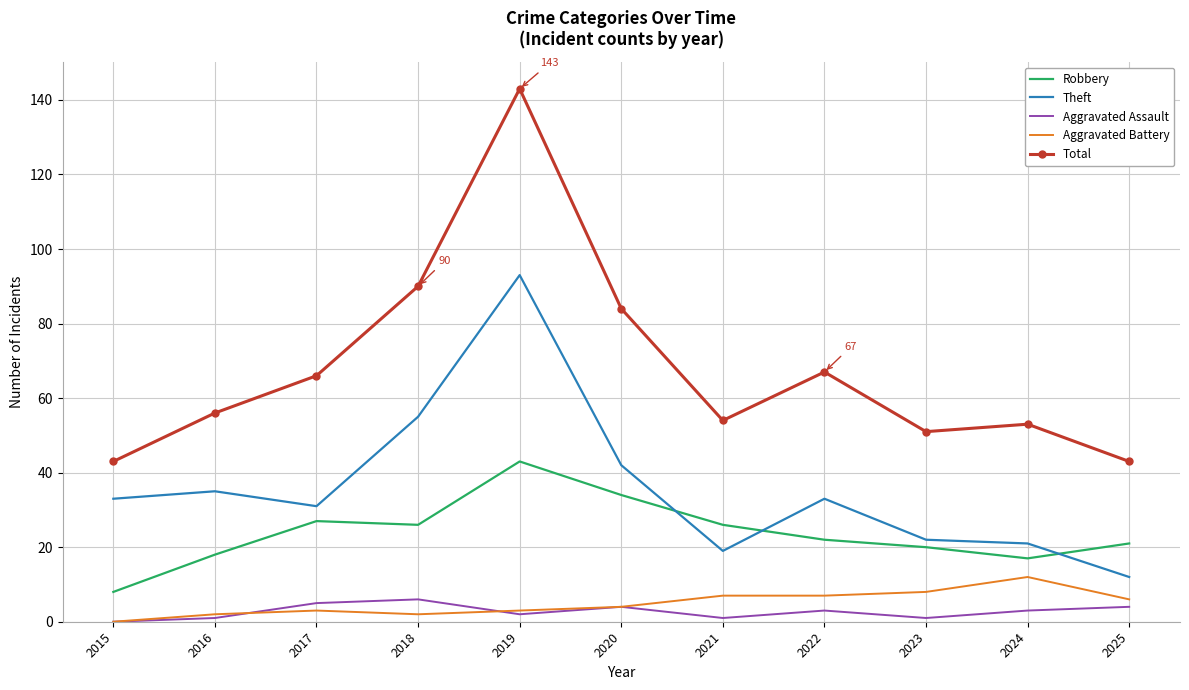

Is it true that Aggravated Battery equals 12 at 2024?

True